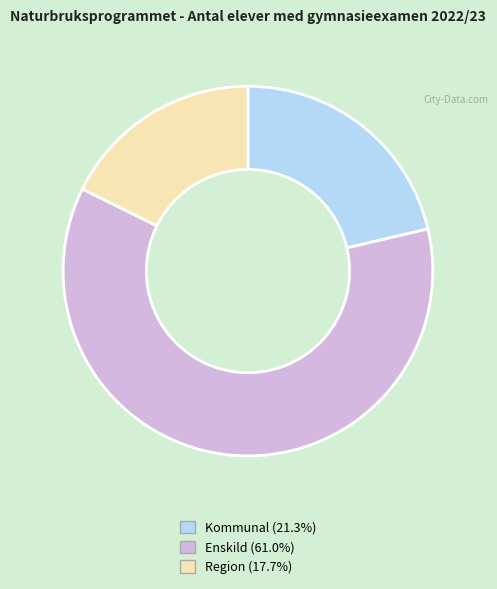

Is it true that Enskild is 72% of the pie?

False